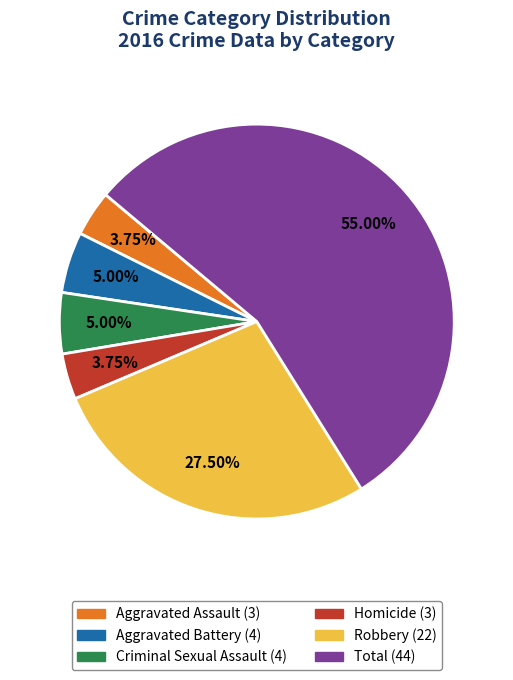

True or false: Homicide accounts for 4% of the total.

True